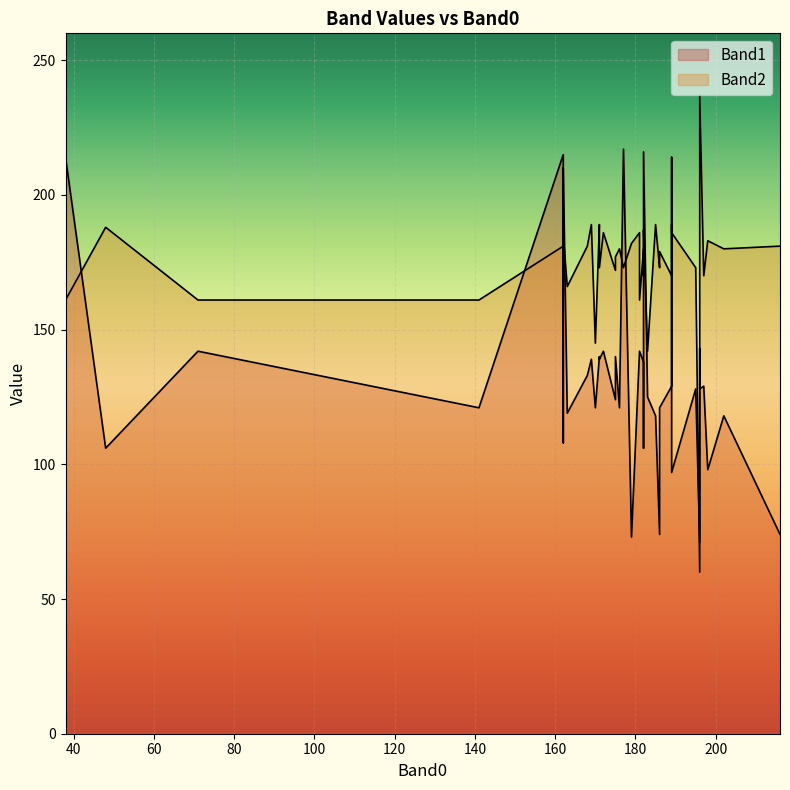

What is the difference between the Band1 values at 189 and 196?

143